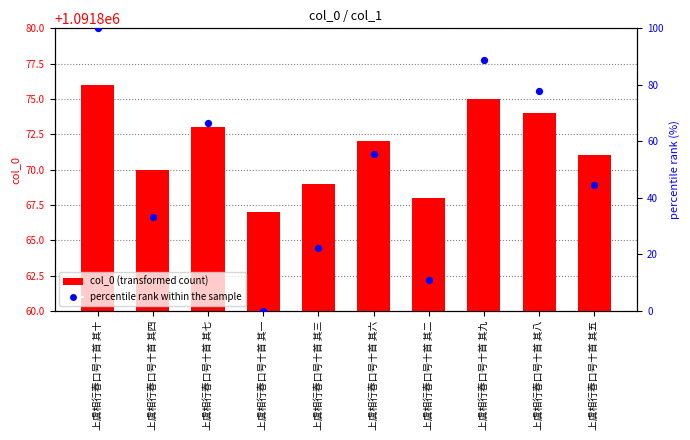

At which category is the sum across all series the highest?

上虞相行春口号十首 其十